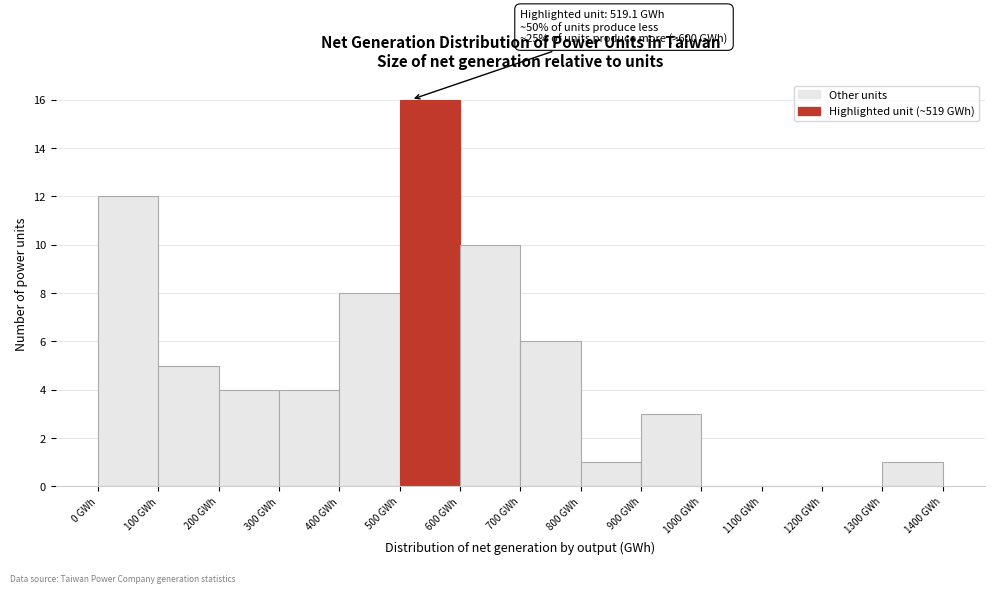

Which range on the x-axis has the tallest bar?

500 to 600